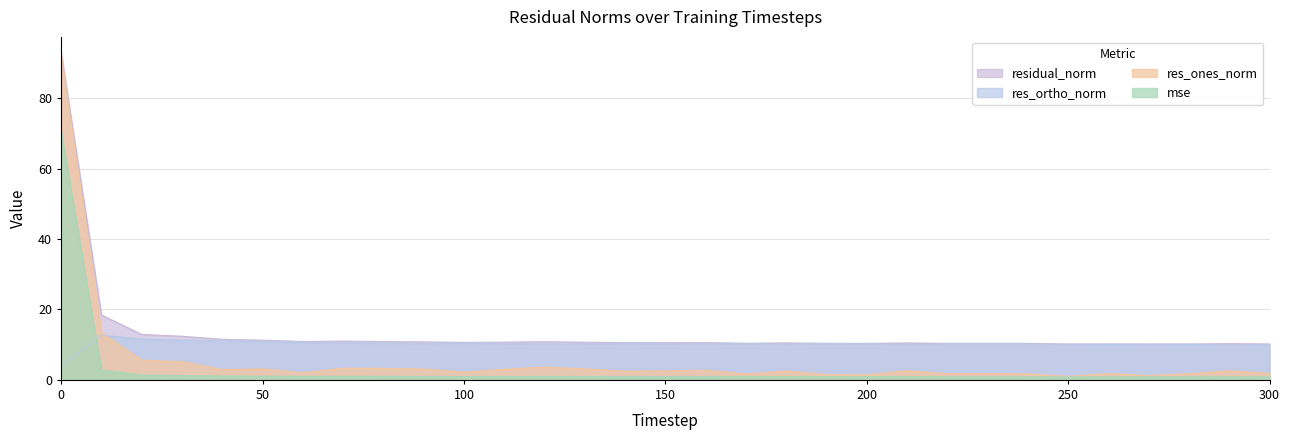

How many interior local valleys does the res_ones_norm series have?

9